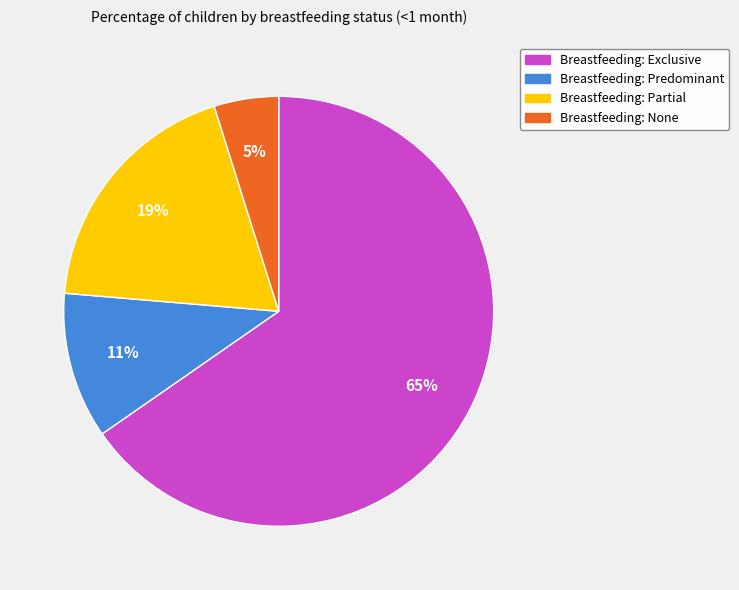

Is there any slice that represents more than half of the pie?

Yes